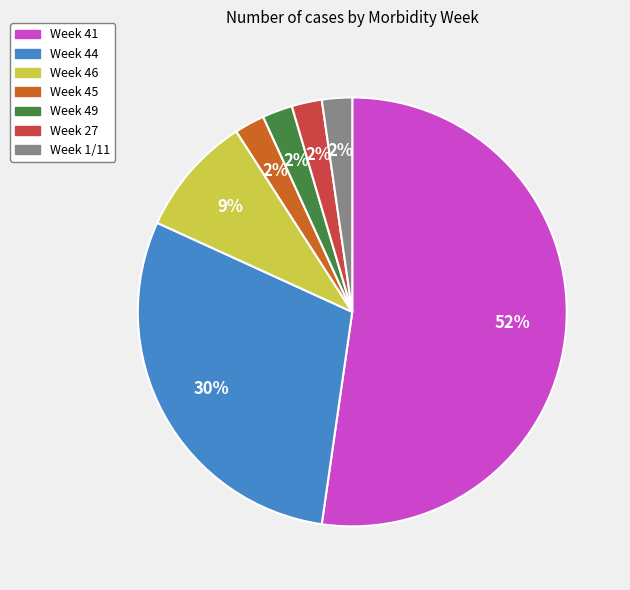

Do Week 45 and Week 46 together represent more than half of the pie?

No